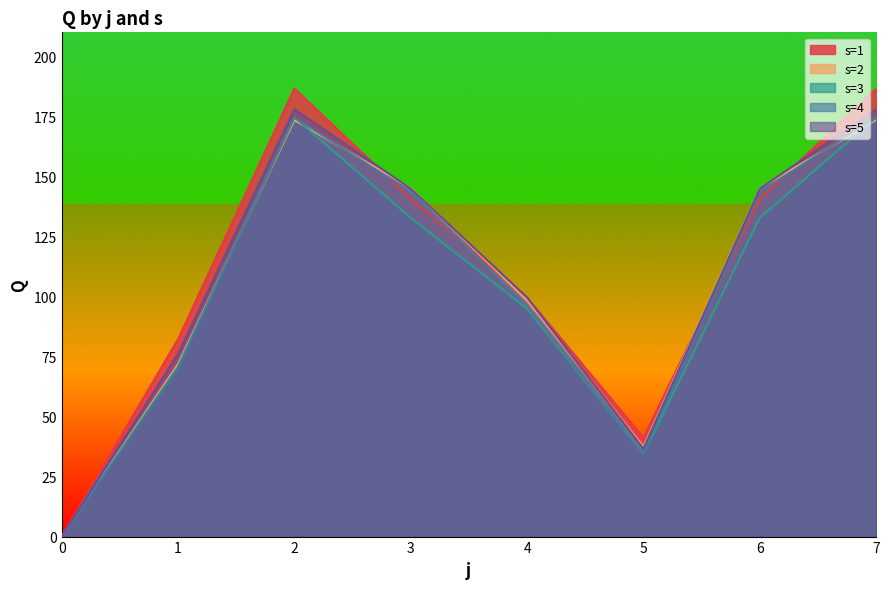

Reading left to right, transcribe all the data shown in this chart.

s=1: 0.0	82.2	186.6	140.7	99.5	41.2	140.7	186.6
s=2: 0.0	71.8	173.5	145.1	98.4	37.4	145.1	173.5
s=3: 0.0	70.9	174.6	132.8	94.9	34.4	132.8	174.6
s=4: 0.0	70.0	174.6	143.6	95.9	34.6	143.6	174.6
s=5: 0.0	76.1	177.9	144.9	99.6	36.6	144.9	177.9